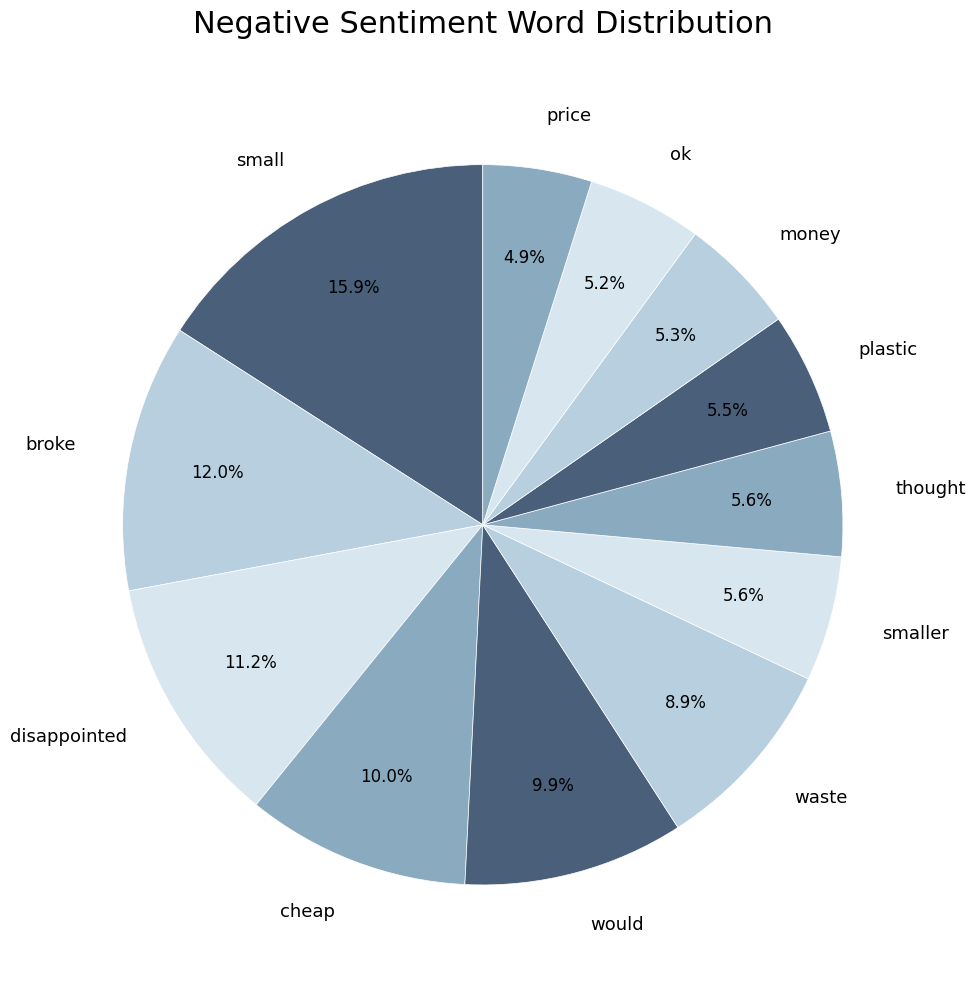

Between waste and cheap, which is larger?

cheap